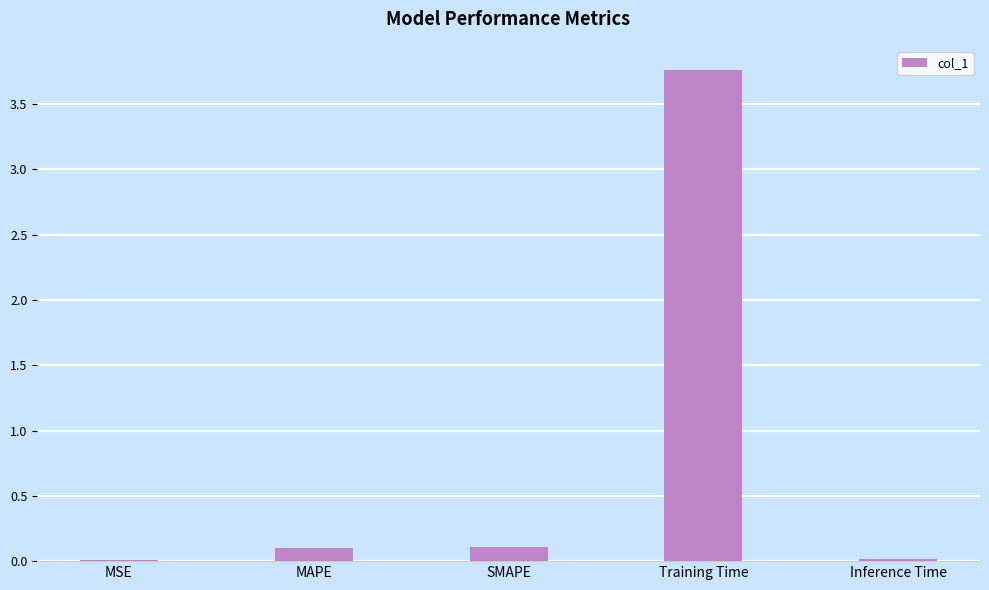

What is the sum of all values?

4.0